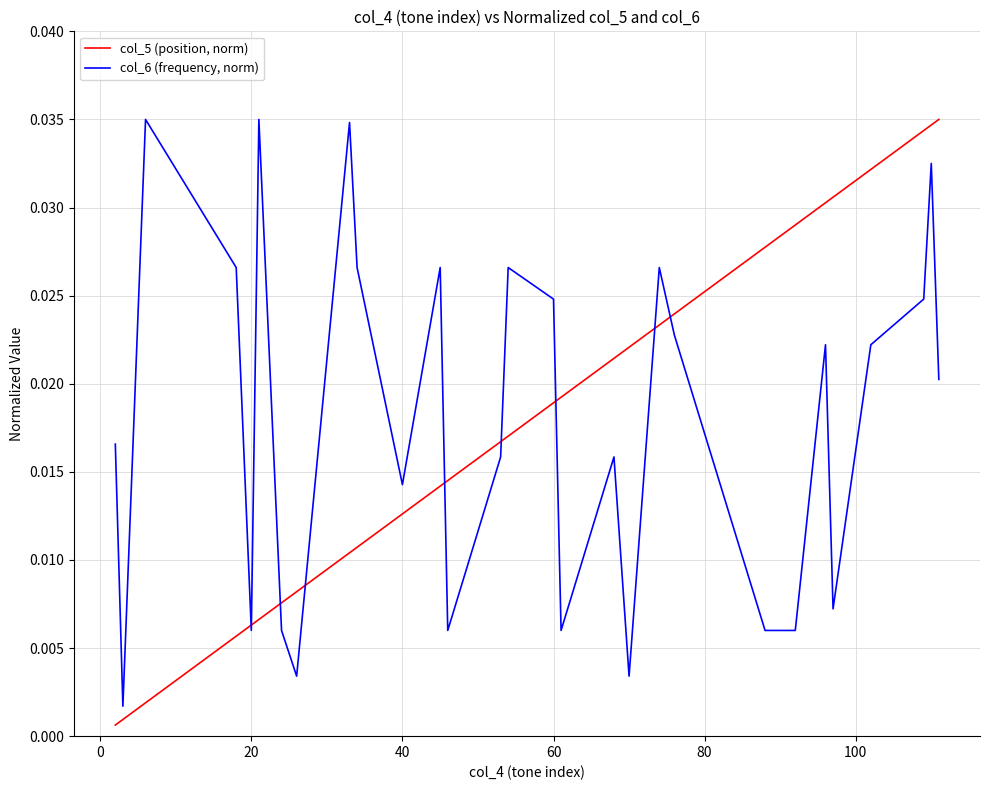

Rank the series by their average value, from lowest to highest.

col_5 (position, norm), col_6 (frequency, norm)